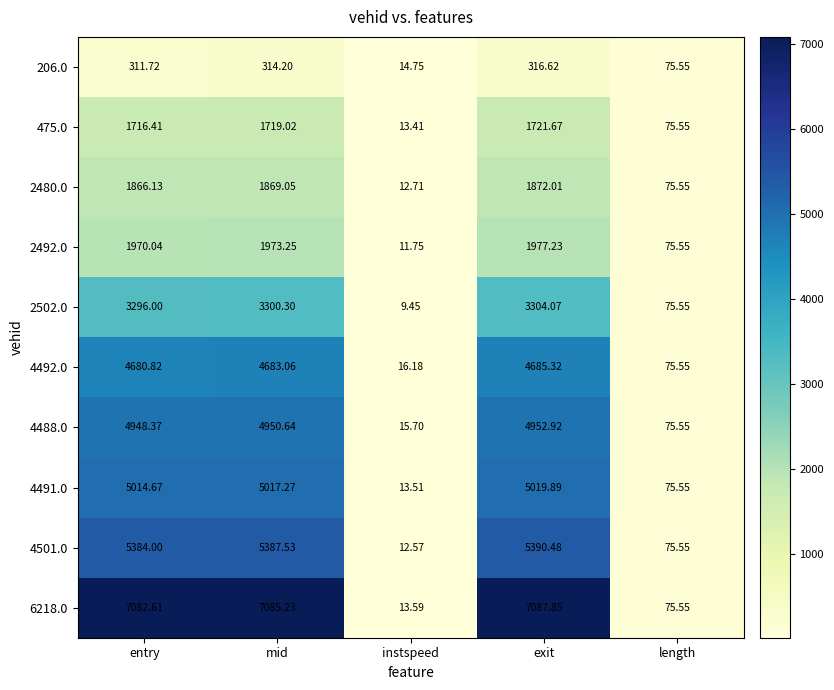

At how many categories does at least one series exceed 3161?

3